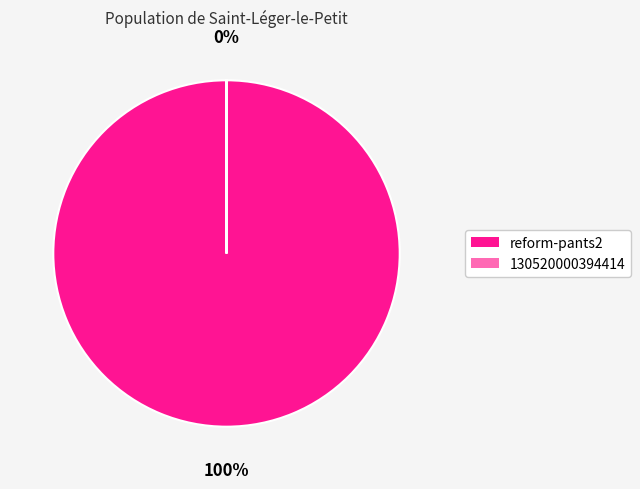

The reform-pants2 slice represents 100% of the pie. True or false?

True